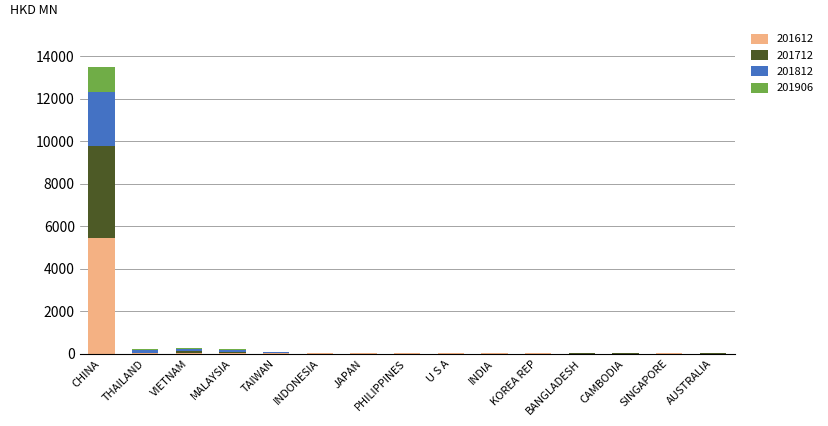

Which category has the highest value in the 201612 series?

CHINA